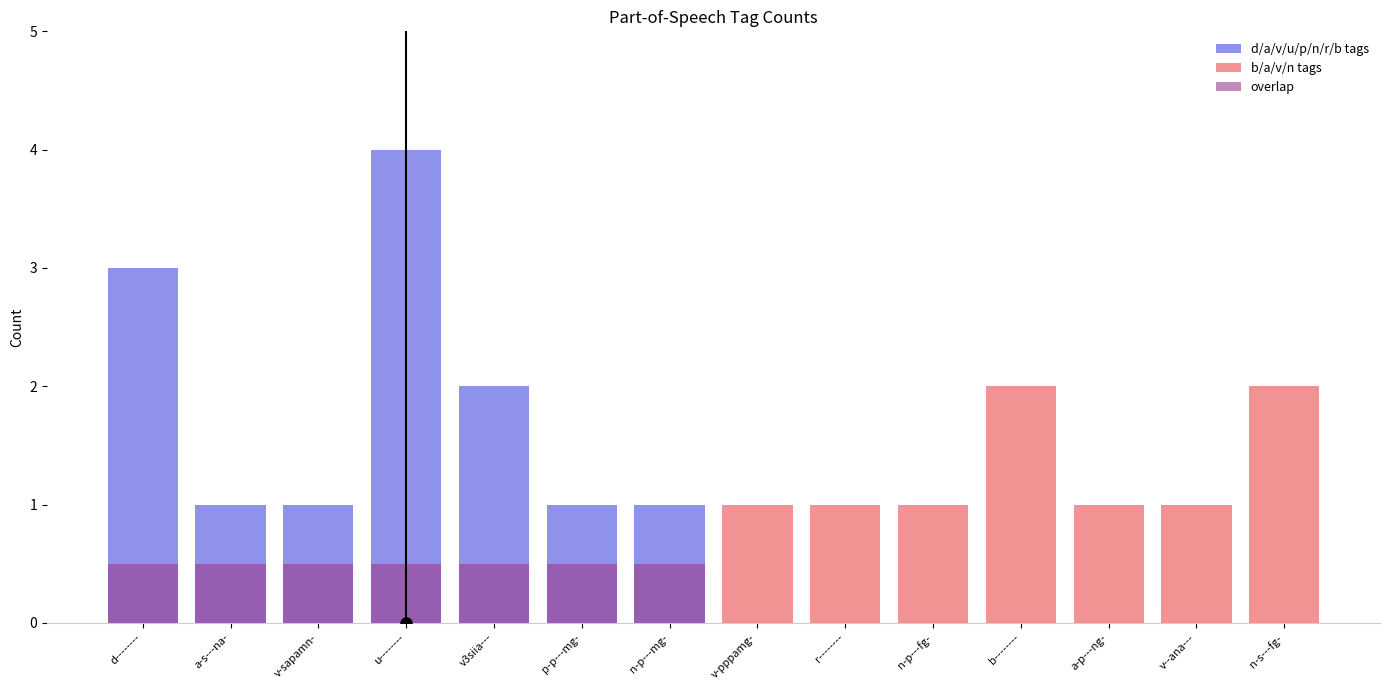

At which label does b/a/v/n tags first exceed 1?

b--------